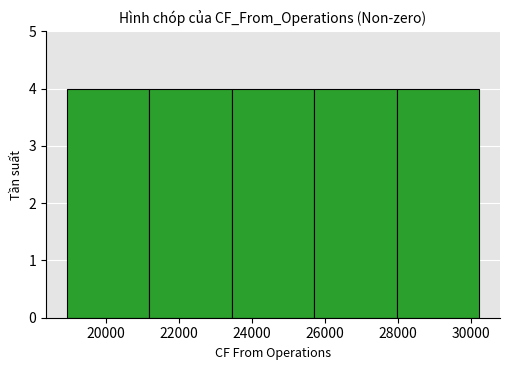

Reading left to right, list every bar in this chart as the range it spans on the x-axis followed by its height. Neither the bar edges nor the heights are printed on the chart, so give them approximately, as read against the axes.

19000 to 21200: 4
21200 to 23400: 4
23400 to 25800: 4
25800 to 28000: 4
28000 to 30200: 4